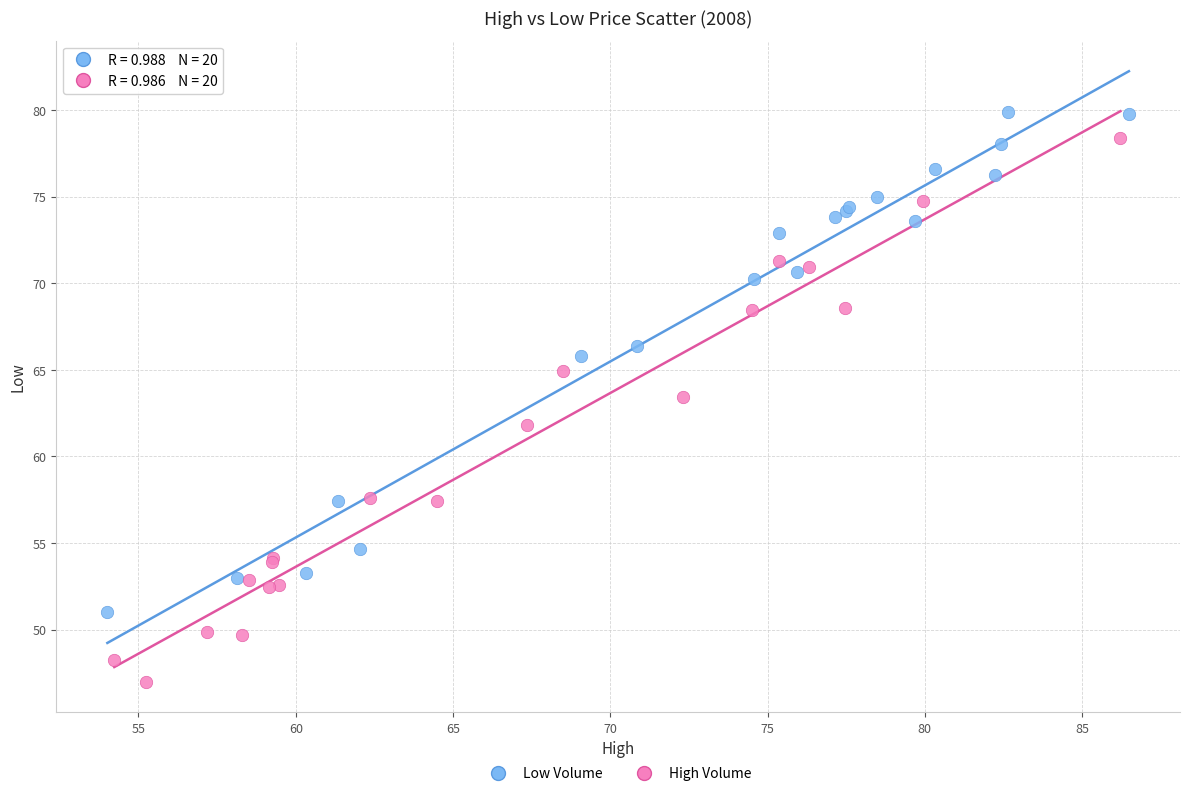

Which series reaches the minimum Y coordinate?

High Volume